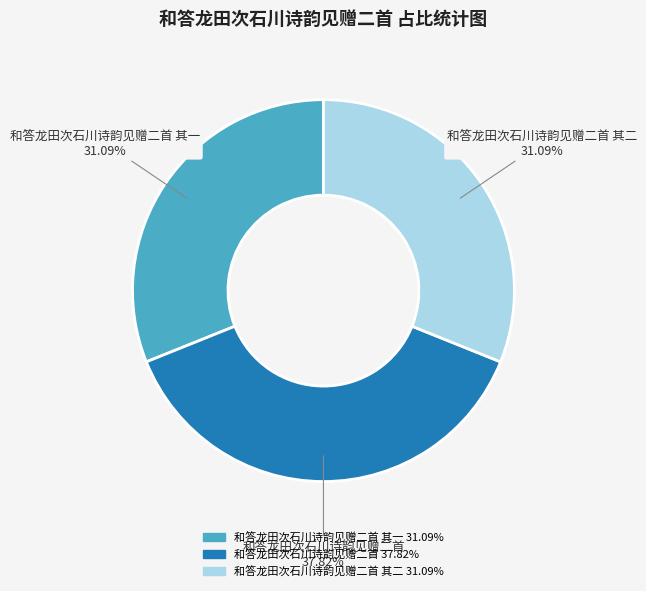

Does any single category account for the majority?

No